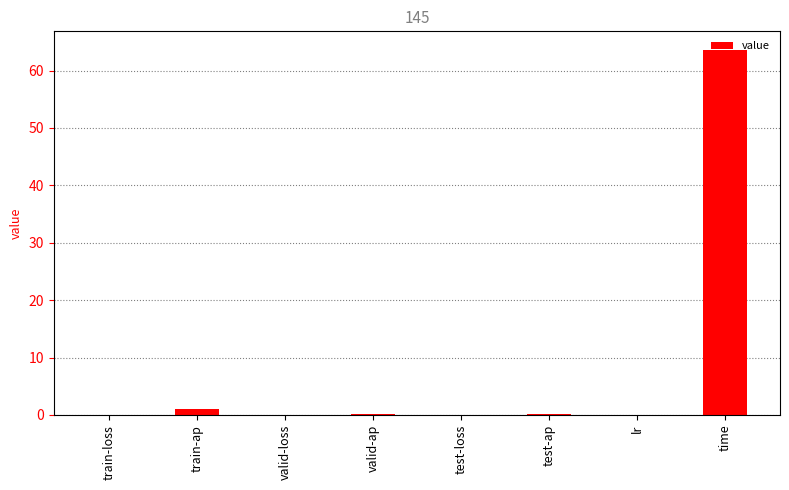

What is the greatest value displayed?

63.6